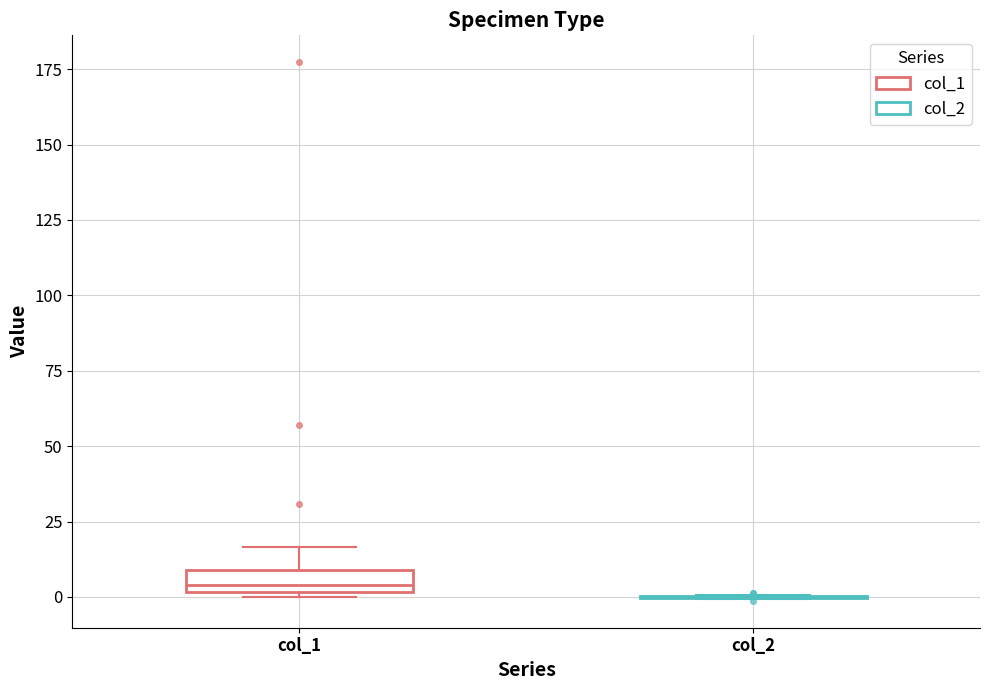

Where is the upper edge of the box for col_1 on the y-axis? The values are not printed on the chart, so give them approximately, as read against the axis.

10